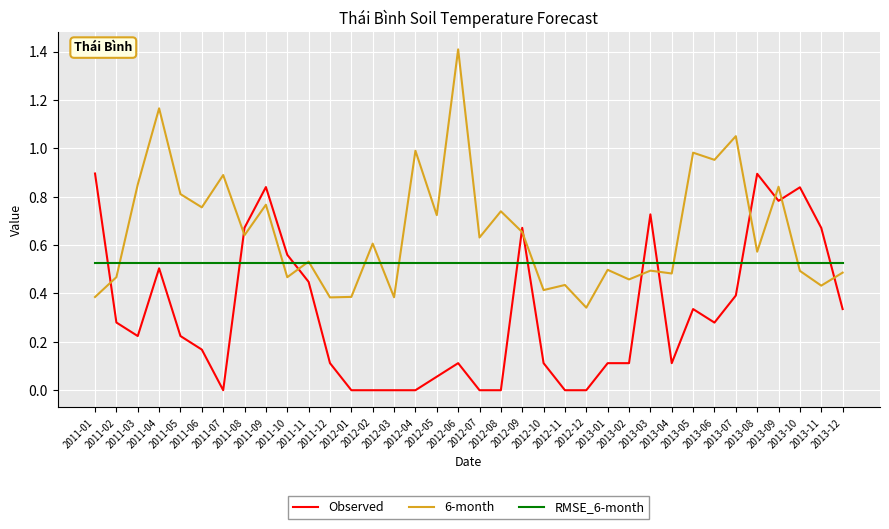

Which series has the largest total across all categories?

6-month